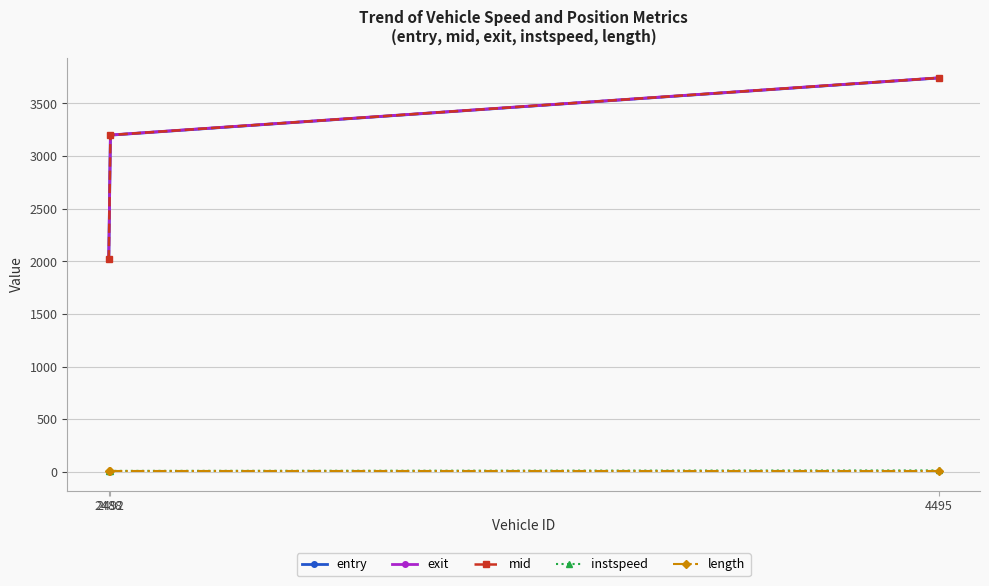

The value of length at 2492 is 10.5. True or false?

True